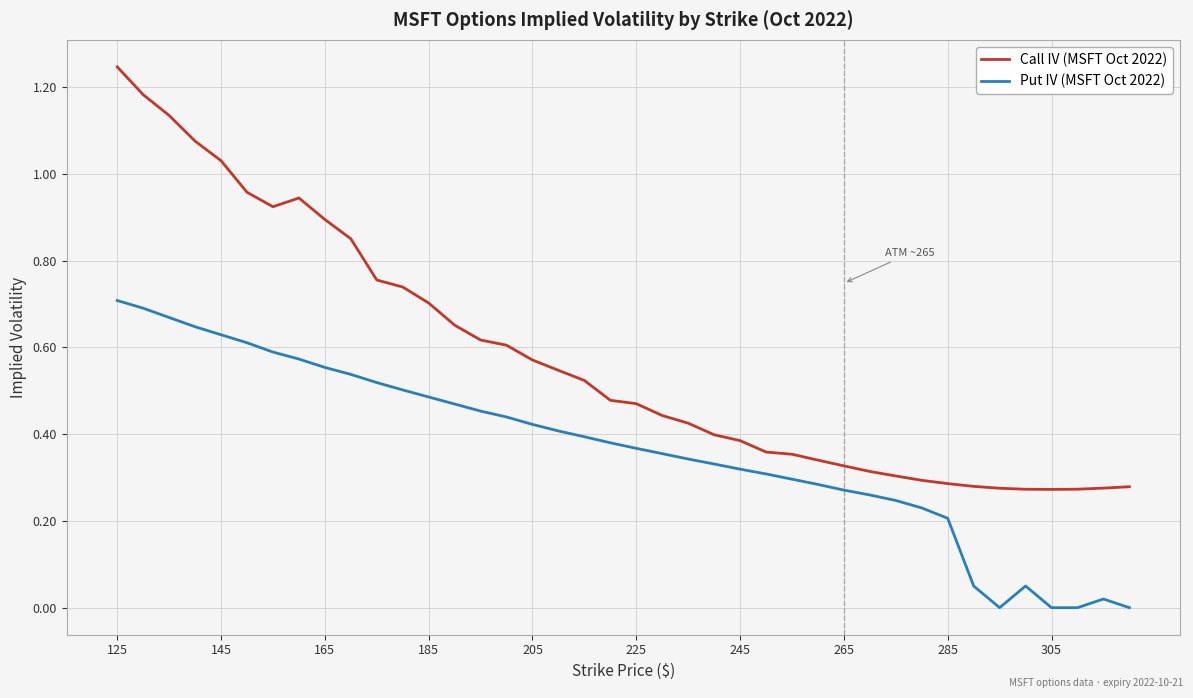

What are all the series names shown in the legend?

Call IV (MSFT Oct 2022), Put IV (MSFT Oct 2022)